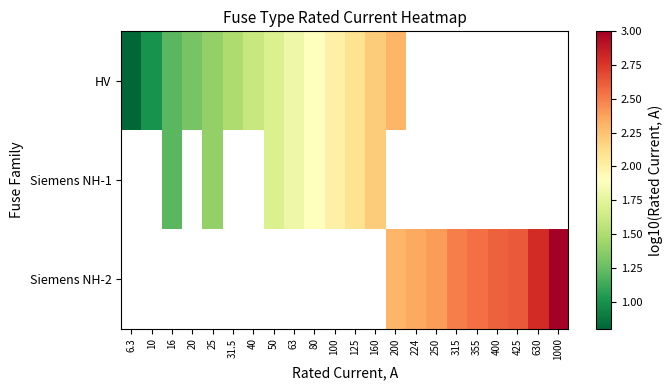

What is the highest value of the HV series?

2.3